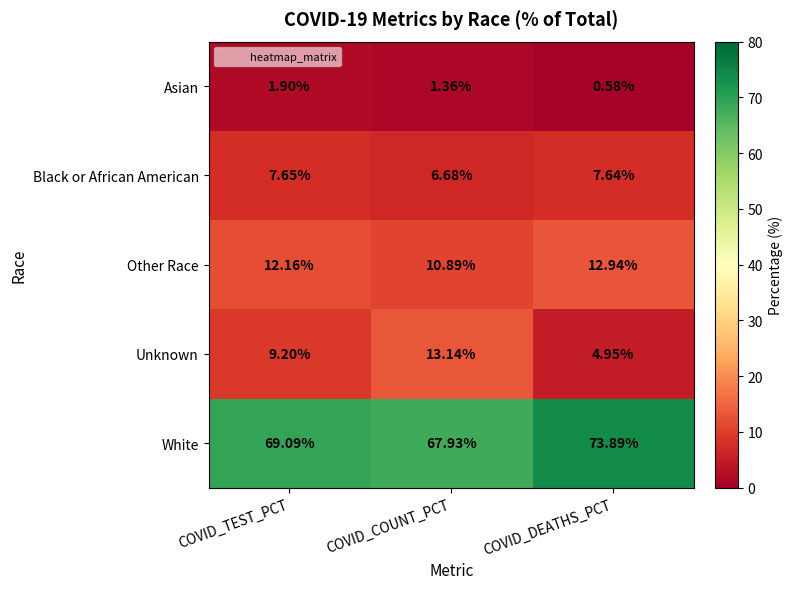

Where is Asian nearest to the value 1?

COVID_COUNT_PCT